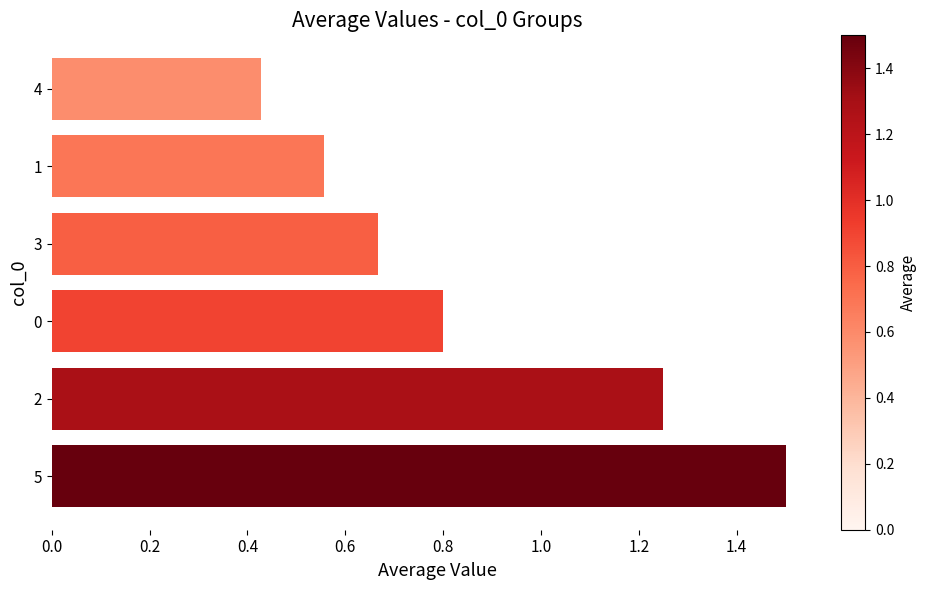

Rank the categories by value from lowest to highest.

4, 1, 3, 0, 2, 5